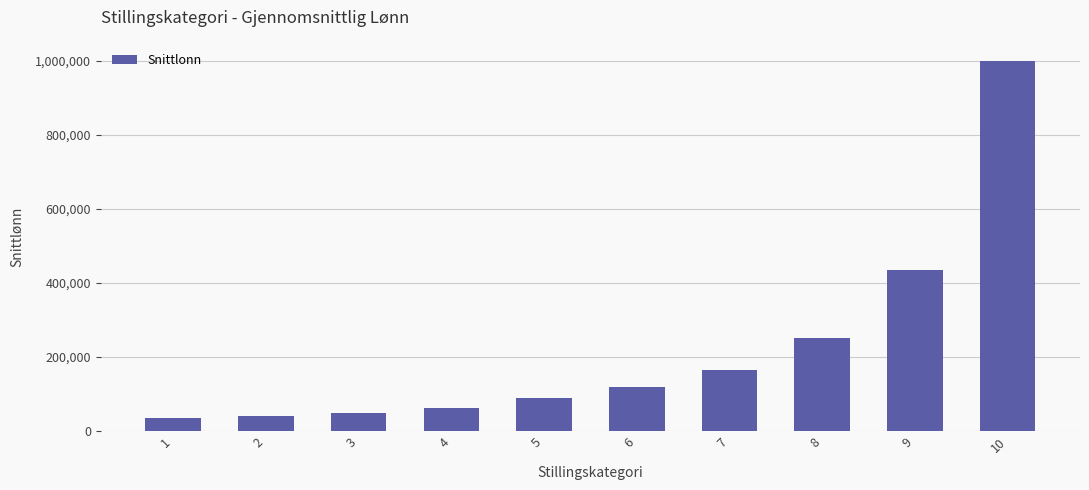

How many data points does each series have?

10